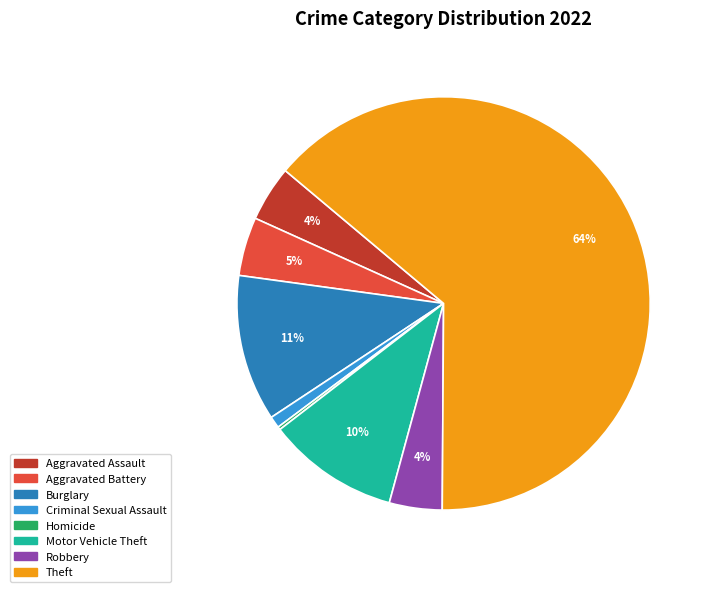

Does any single category account for the majority?

Yes